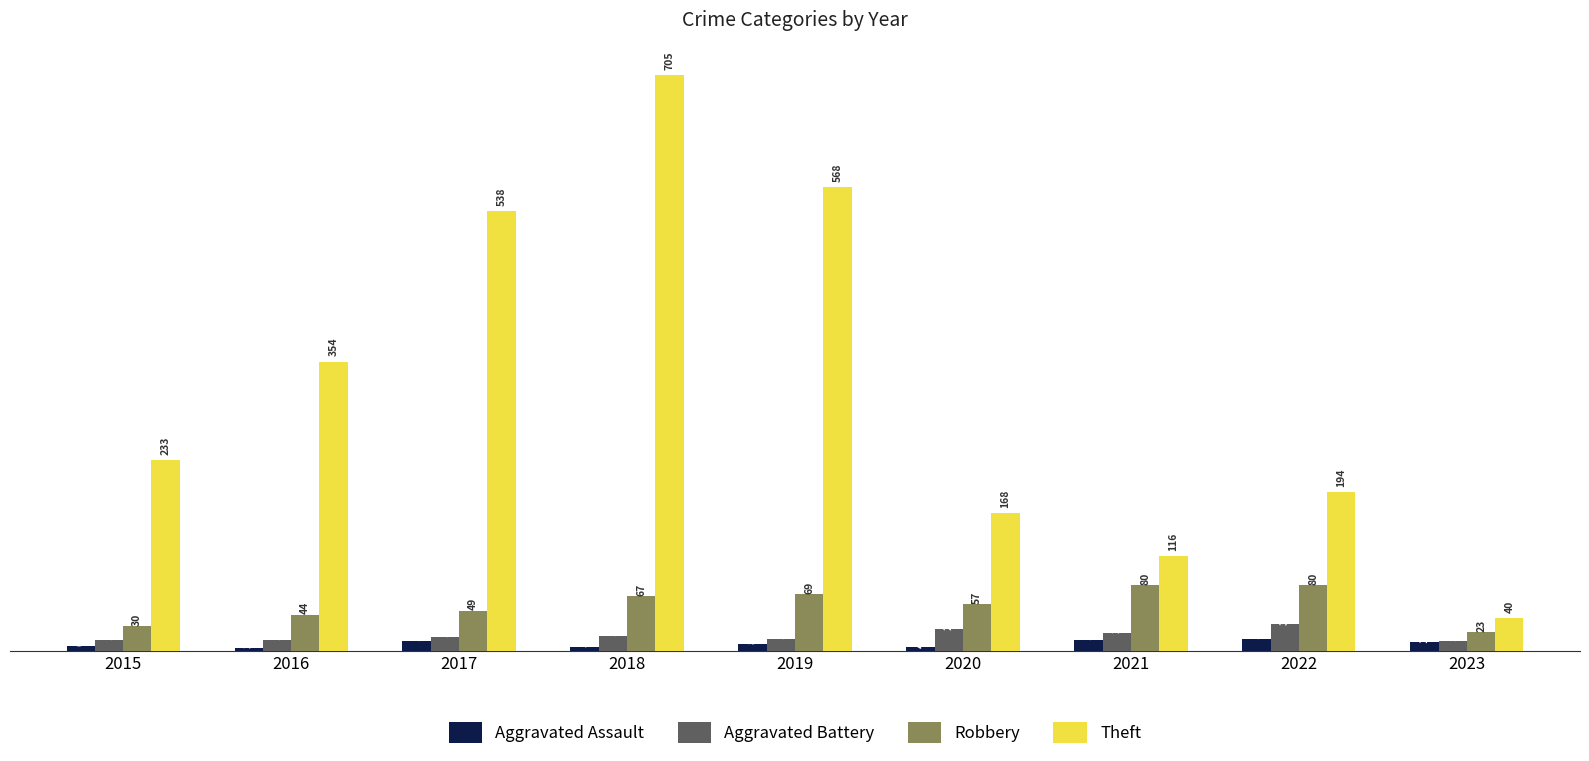

Where is Theft nearest to the value 372?

2016